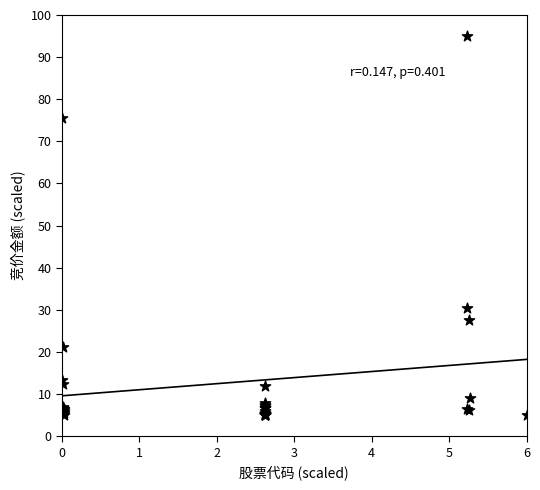

What Y value in the scatter plot is closest to 50?

30.5